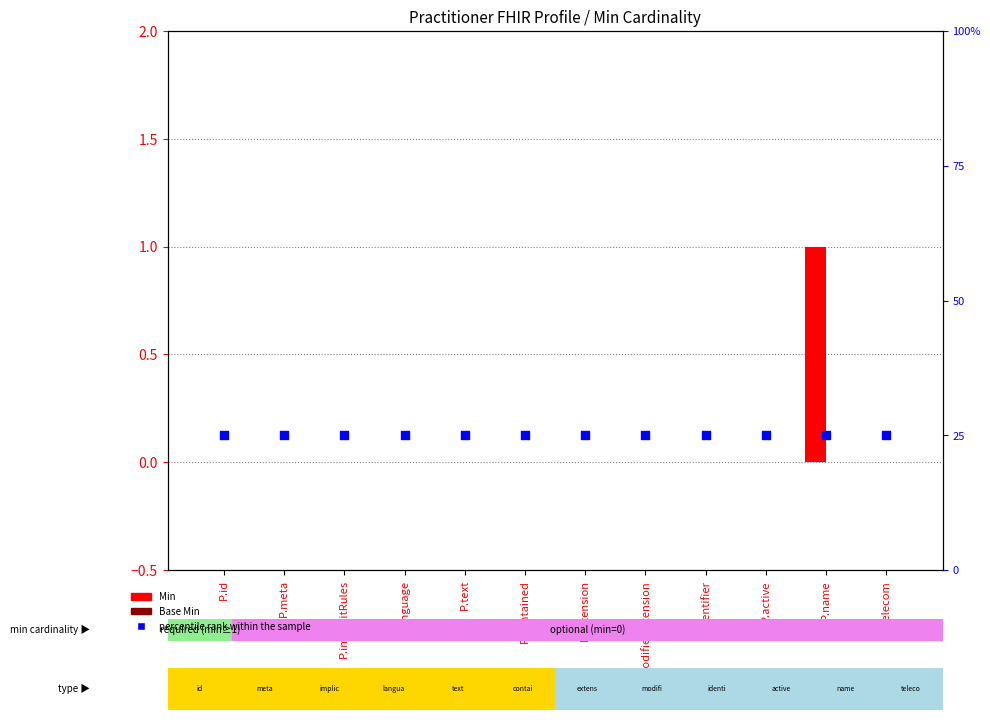

Which series reaches the maximum Y coordinate?

Min